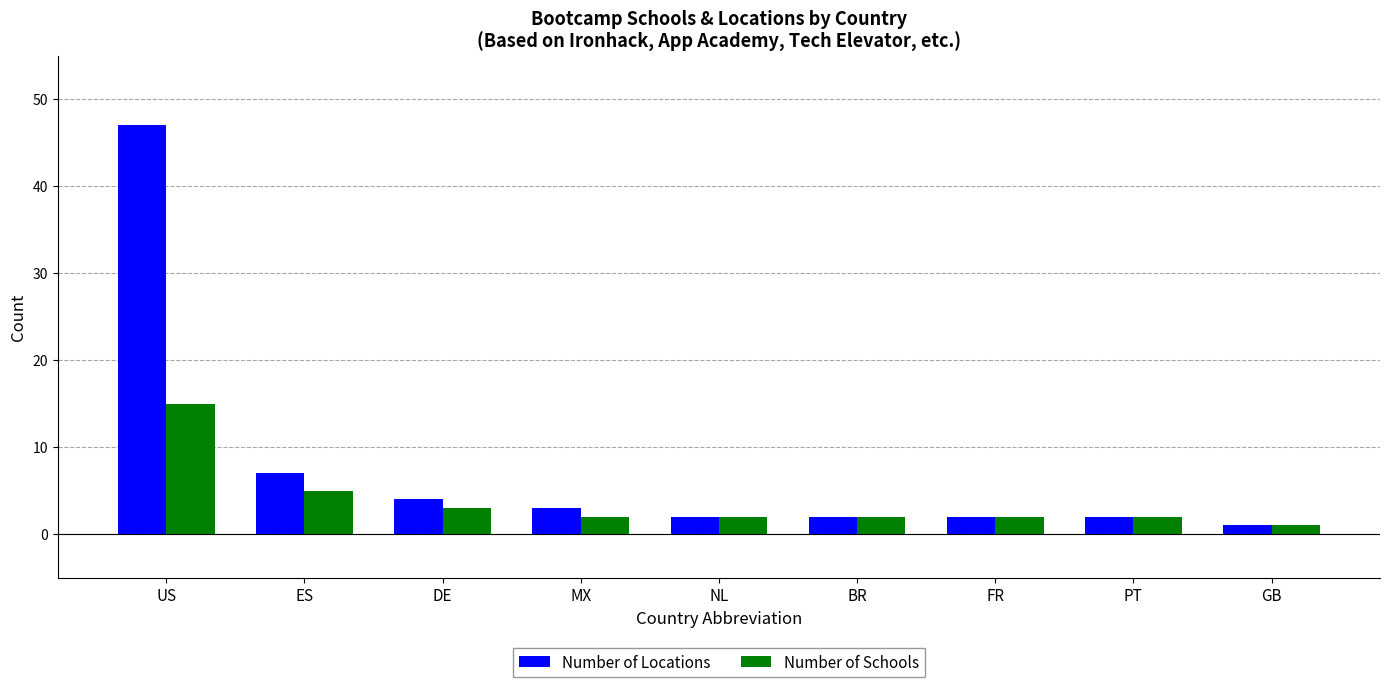

At which label is Number of Locations closest to 24?

ES